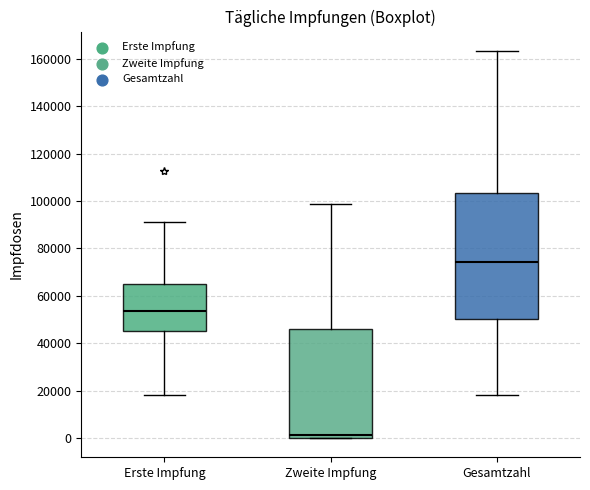

Reading left to right, transcribe this box plot: for each box, give where its median line is, the range the box spans, and where its two whiskers end, as read against the y-axis. The values are not printed on the chart, so give them approximately, as read against the axis.

Erste Impfung: median 54000, box 44000 to 64000, whiskers 18000 to 90000
Zweite Impfung: median 2000, box 0 to 46000, whiskers 0 to 98000
Gesamtzahl: median 74000, box 50000 to 104000, whiskers 18000 to 164000